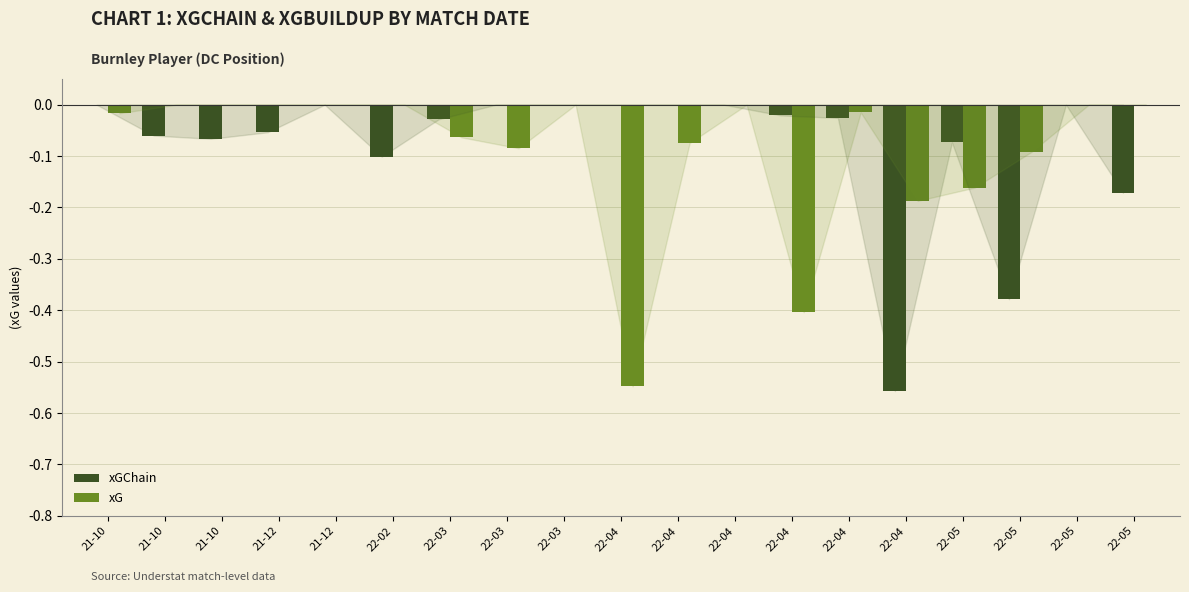

Is the value of xGChain at 22-04 greater than the value of xG at 22-03?

Yes